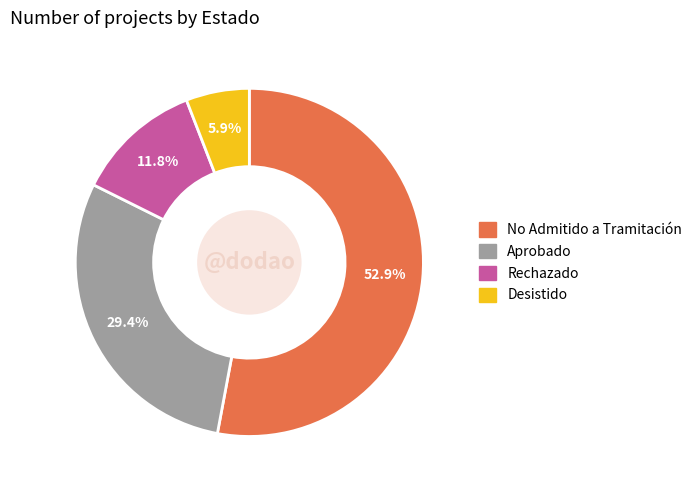

Is there any slice that represents more than half of the pie?

Yes